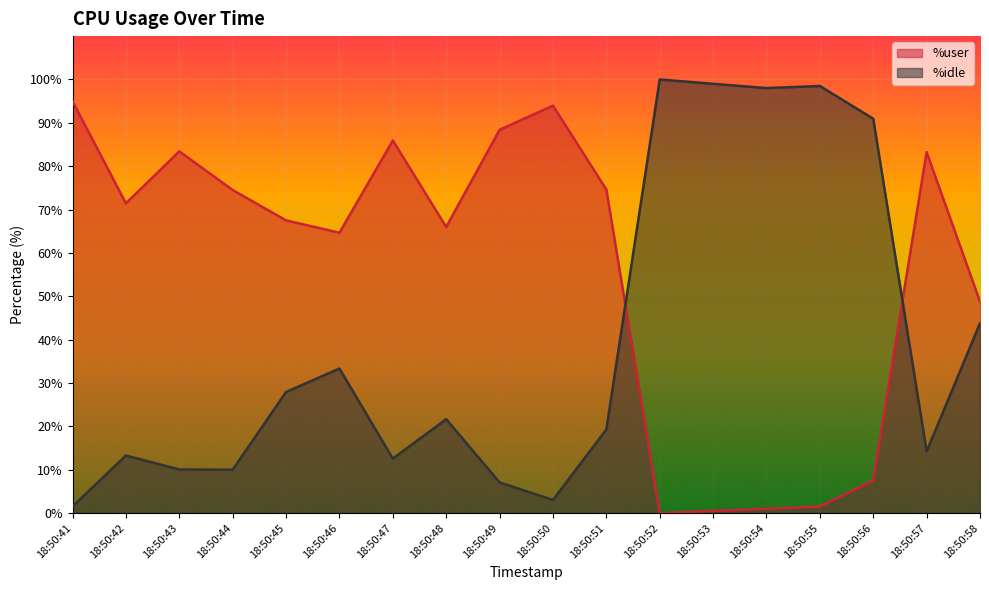

What are all the series names shown in the legend?

%user, %idle